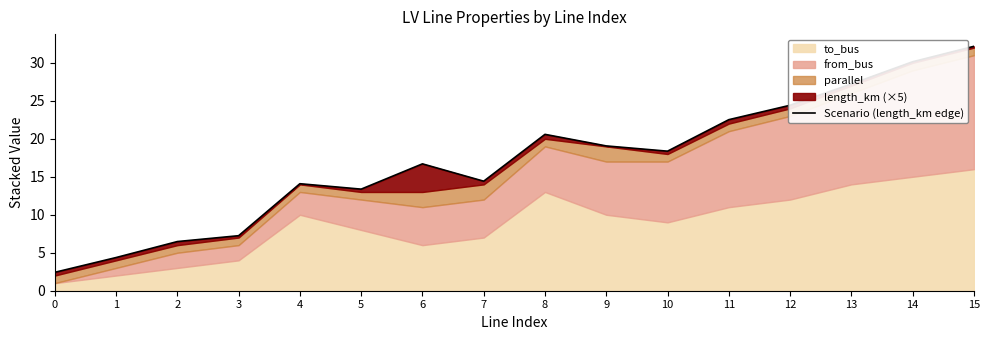

Count the number of values greater than 18.

8